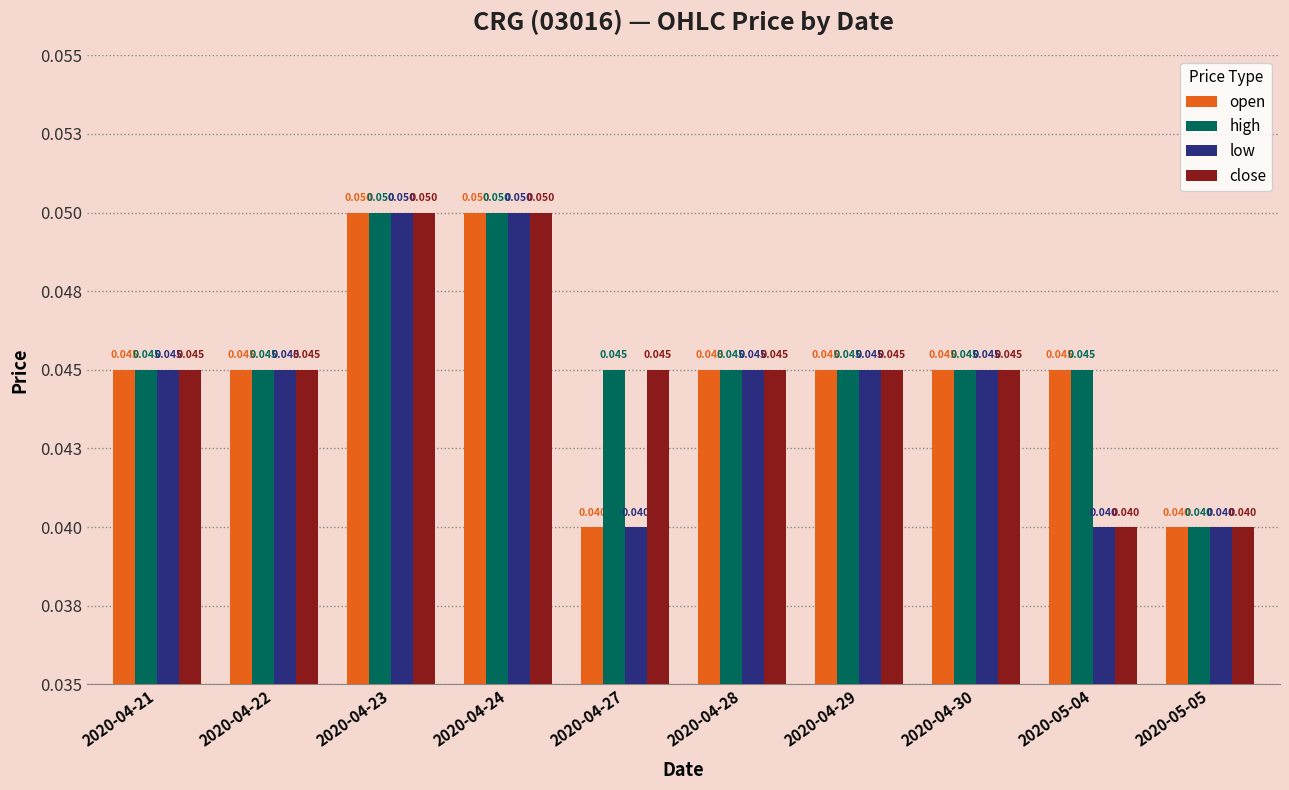

Reading right to left, extract all data points from this chart.

open: 2020-05-05=0.0	2020-05-04=0.0	2020-04-30=0.0	2020-04-29=0.0	2020-04-28=0.0	2020-04-27=0.0	2020-04-24=0.1	2020-04-23=0.1	2020-04-22=0.0	2020-04-21=0.0
high: 2020-05-05=0.0	2020-05-04=0.0	2020-04-30=0.0	2020-04-29=0.0	2020-04-28=0.0	2020-04-27=0.0	2020-04-24=0.1	2020-04-23=0.1	2020-04-22=0.0	2020-04-21=0.0
low: 2020-05-05=0.0	2020-05-04=0.0	2020-04-30=0.0	2020-04-29=0.0	2020-04-28=0.0	2020-04-27=0.0	2020-04-24=0.1	2020-04-23=0.1	2020-04-22=0.0	2020-04-21=0.0
close: 2020-05-05=0.0	2020-05-04=0.0	2020-04-30=0.0	2020-04-29=0.0	2020-04-28=0.0	2020-04-27=0.0	2020-04-24=0.1	2020-04-23=0.1	2020-04-22=0.0	2020-04-21=0.0